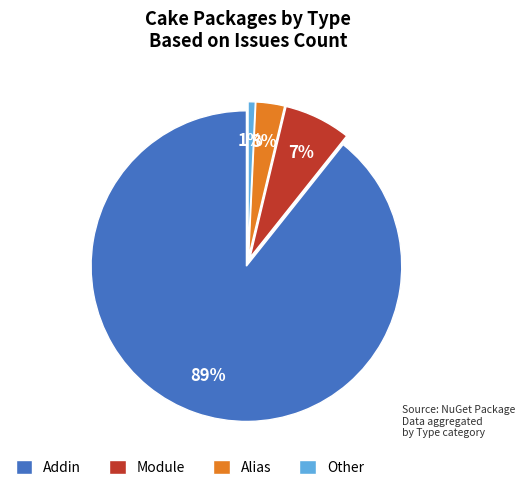

How many slices are in this pie chart?

4